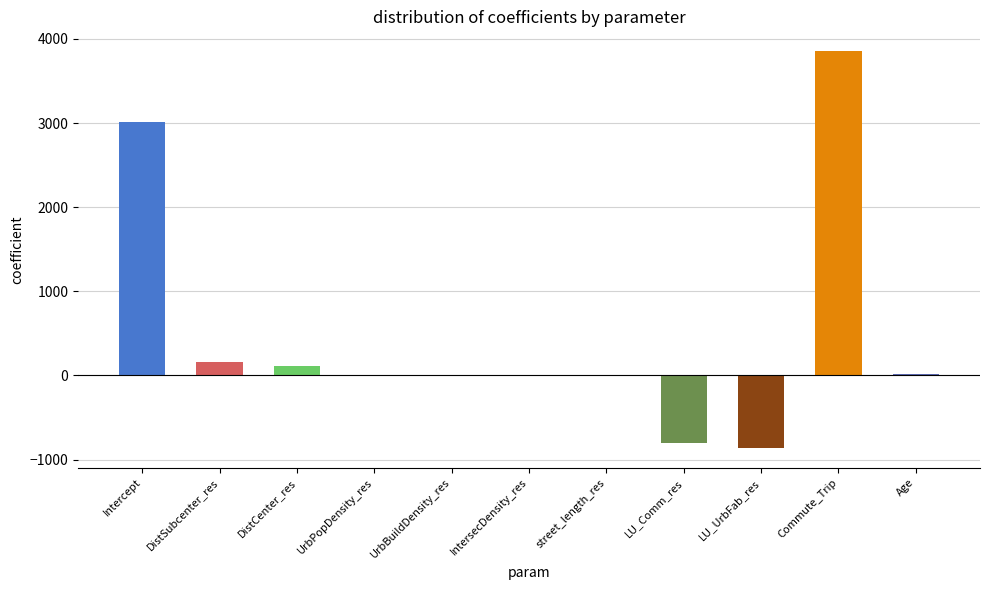

What is the sum of the values at DistCenter_res and LU_Comm_res?

-699.1